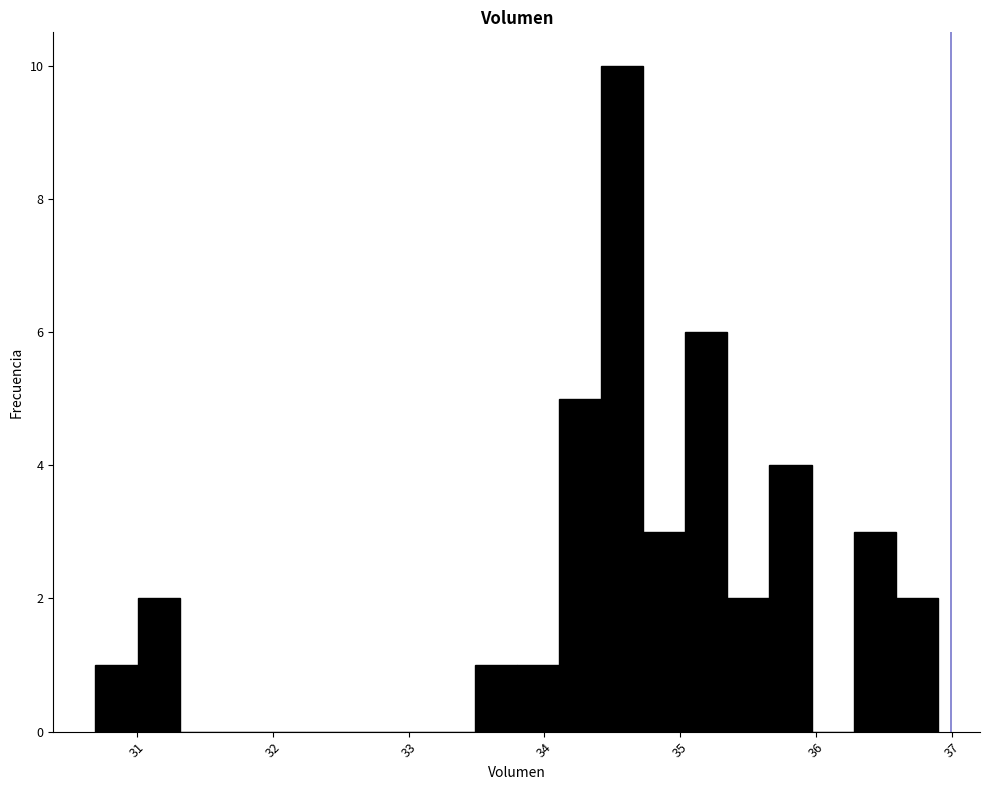

Read against the x-axis, roughly where is the centre of the tallest bar?

34.6